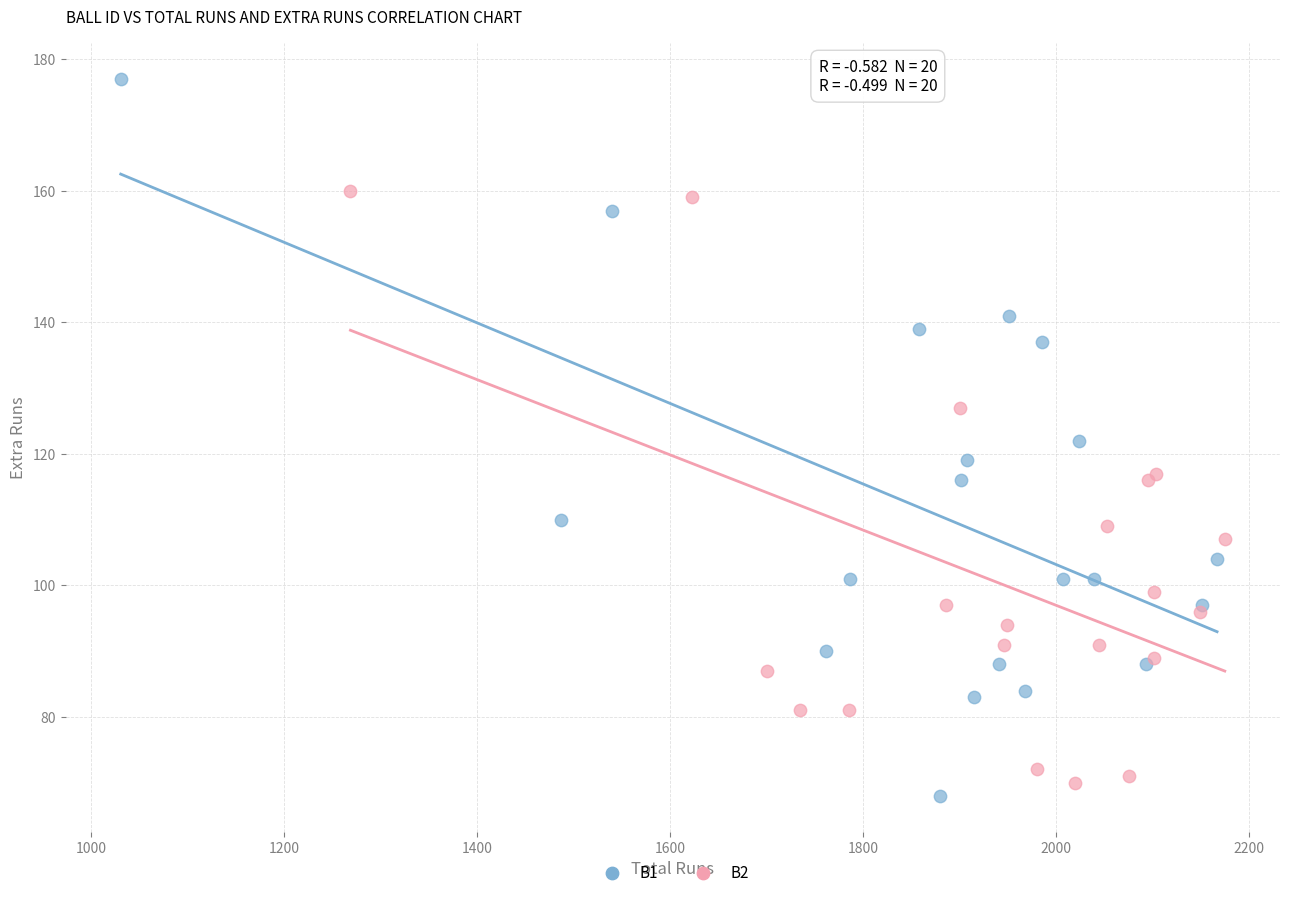

Which series has the largest Y range (max minus min)?

B1